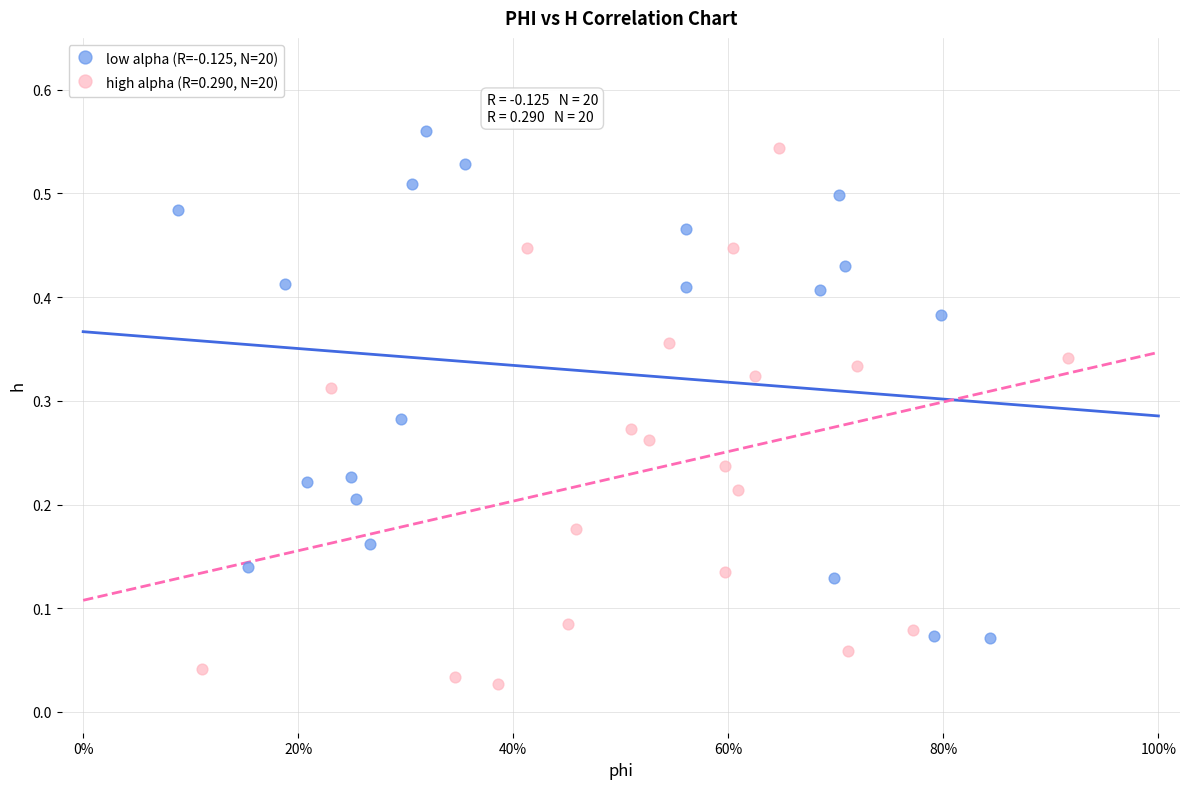

Which series reaches the minimum Y coordinate?

high alpha (R=0.290, N=20)